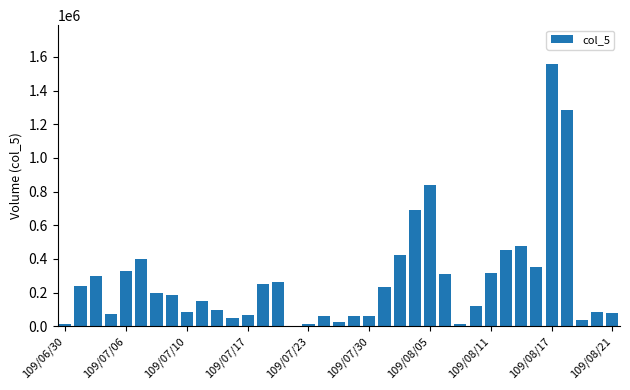

What is the label of the 32nd bar from the left?

31